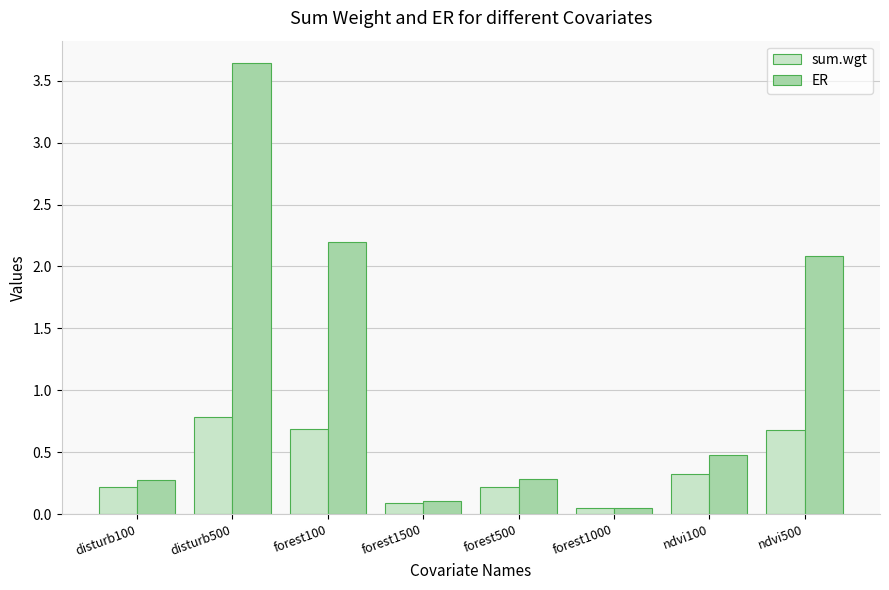

Which category has the highest value in the ER series?

disturb500